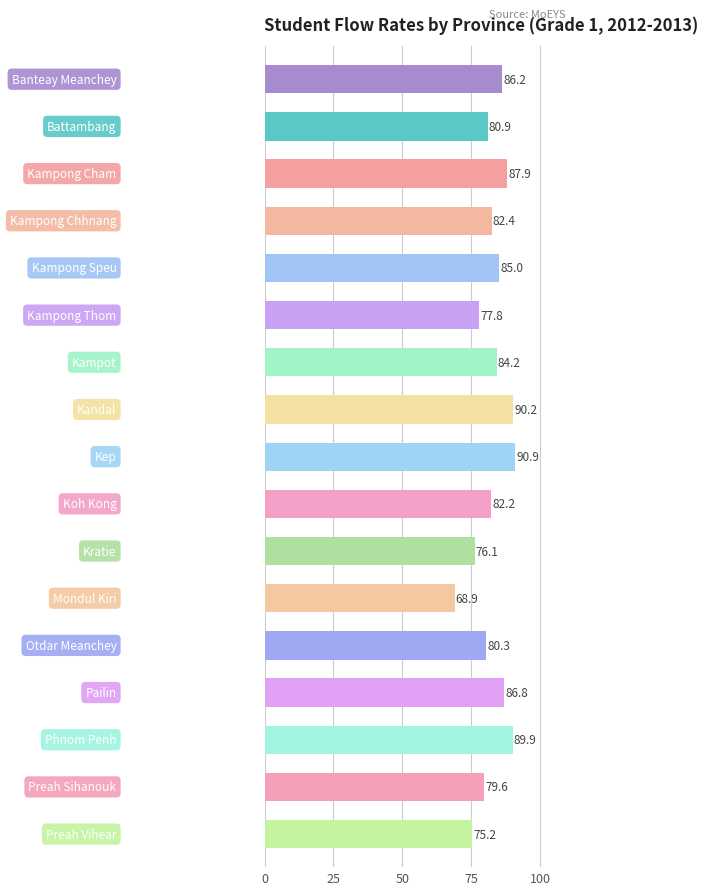

How many bars are there in total?

17